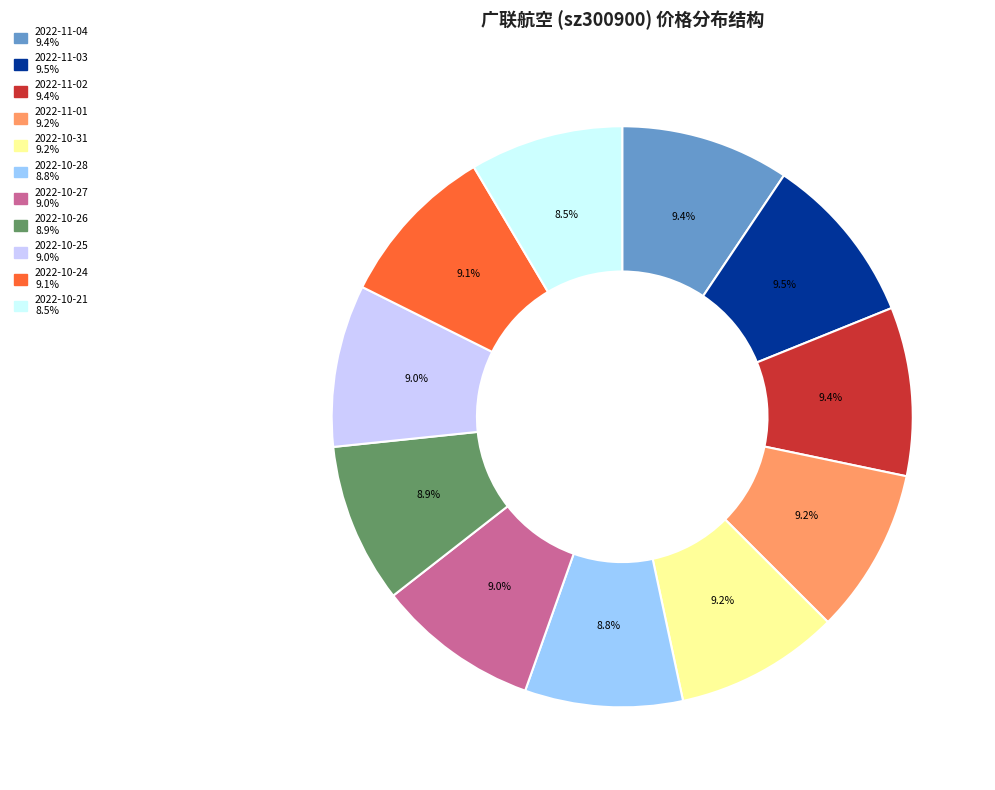

To the nearest percent, what percentage of the pie is 2022-10-31?

9%